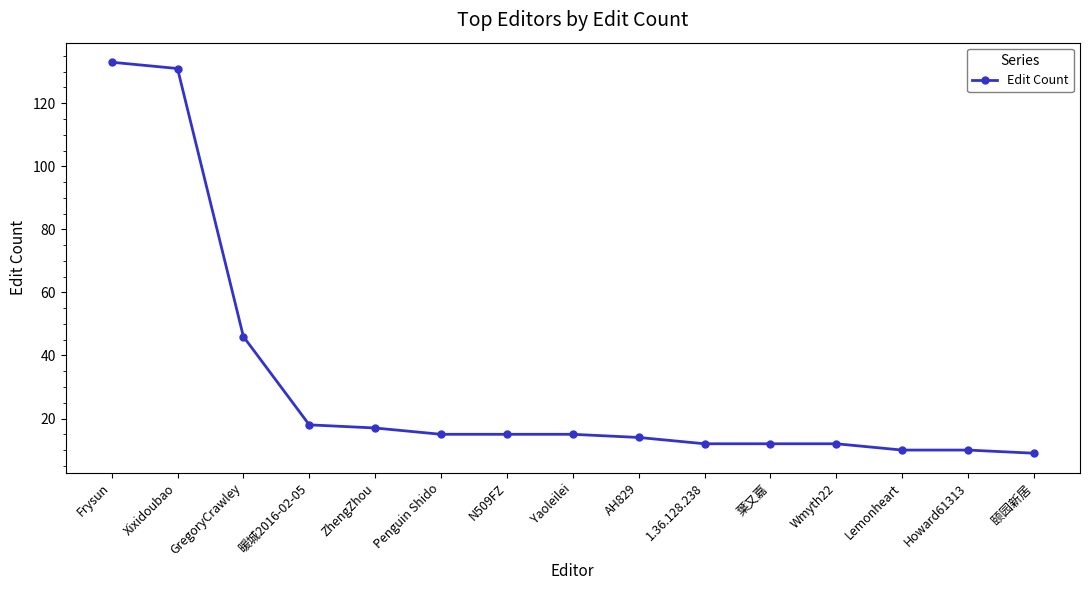

At which label is the value closest to 71?

GregoryCrawley